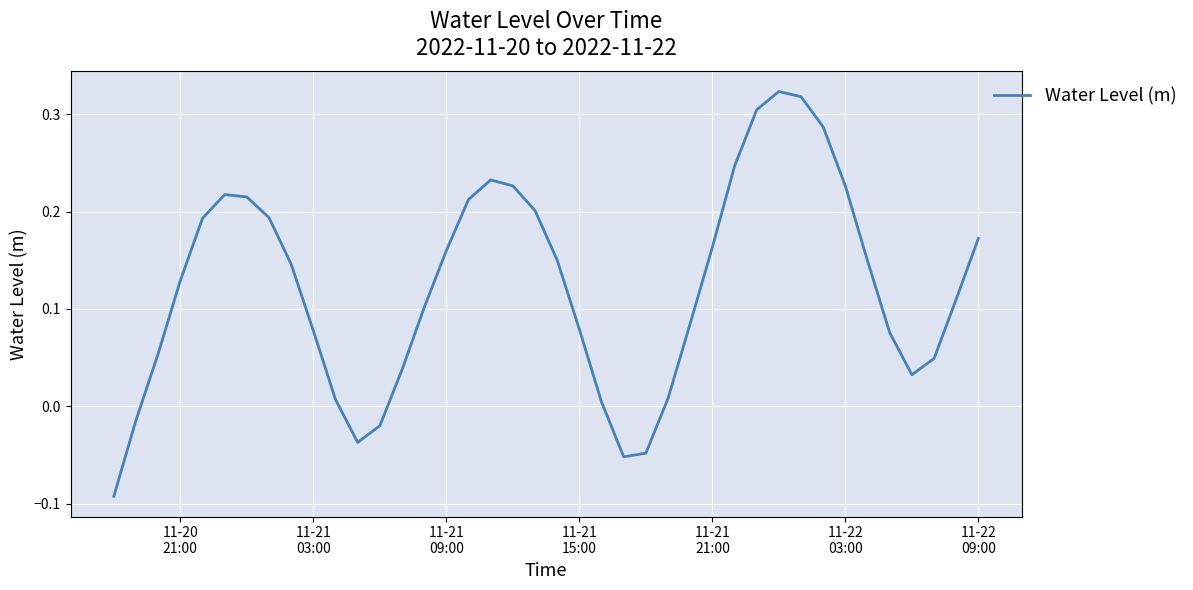

What is the difference between the maximum and second lowest values?

0.4